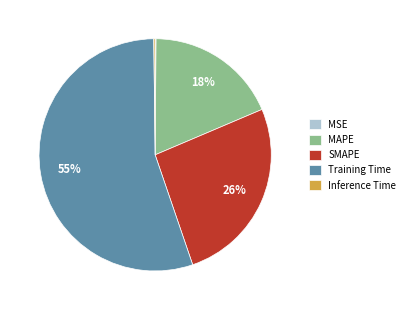

To the nearest percent, what is the average slice percentage?

20%